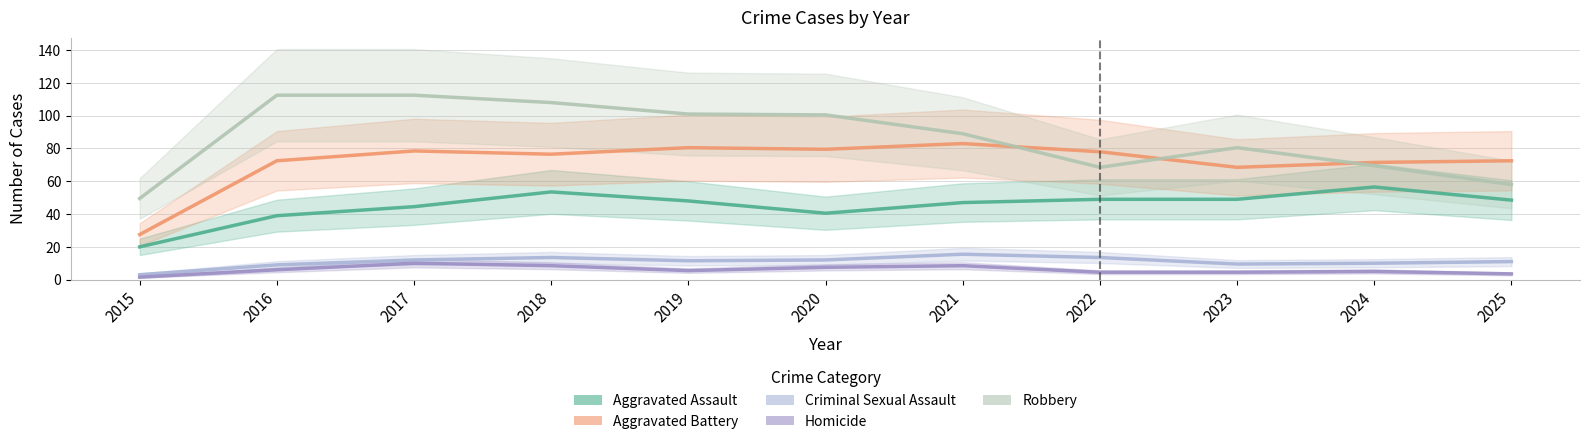

How many interior local valleys does the Homicide series have?

3